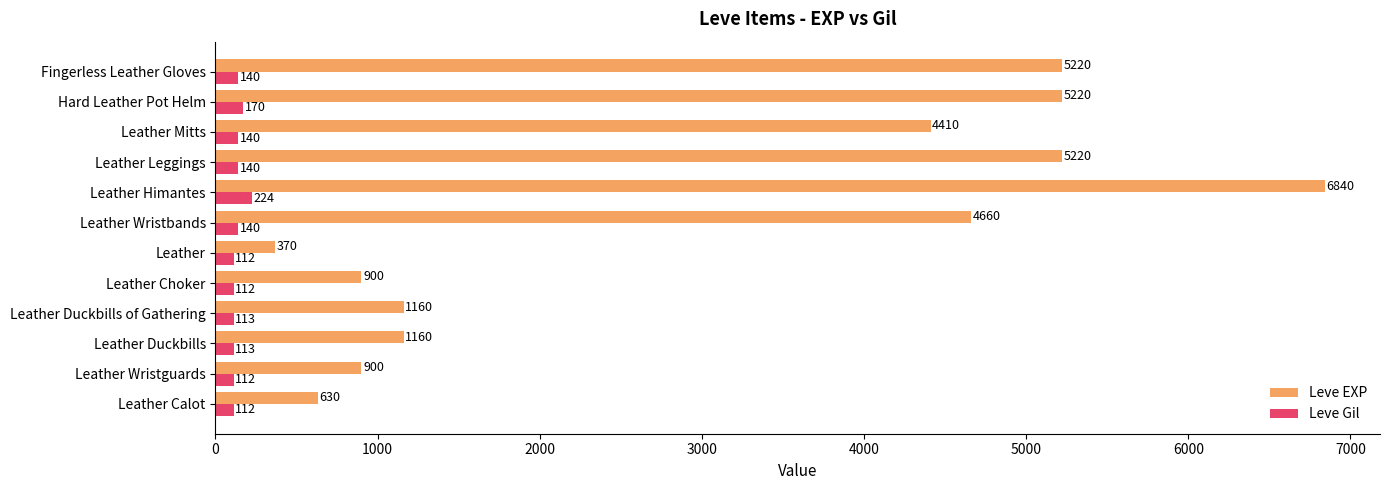

What is the difference between the second highest and second lowest values in the Leve EXP series?

4590